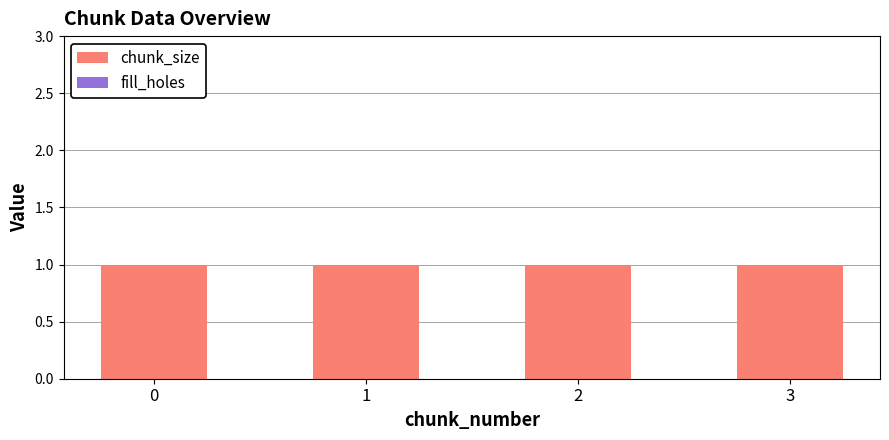

Rank the series by their average value, from lowest to highest.

fill_holes, chunk_size